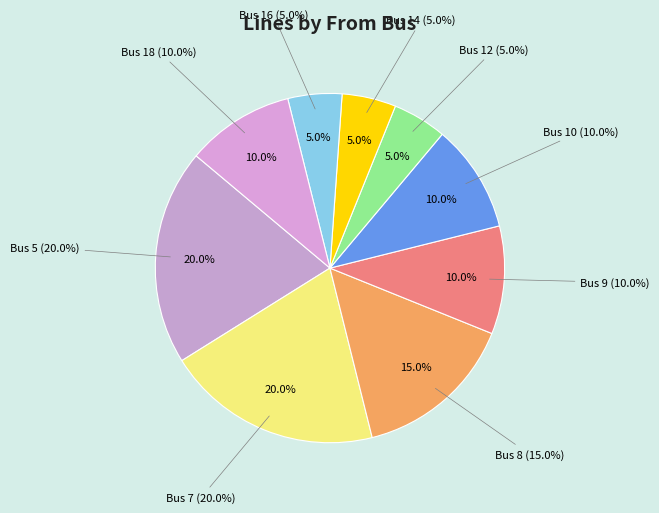

What percentage do Bus 12 and Bus 10 together represent?

15.0%